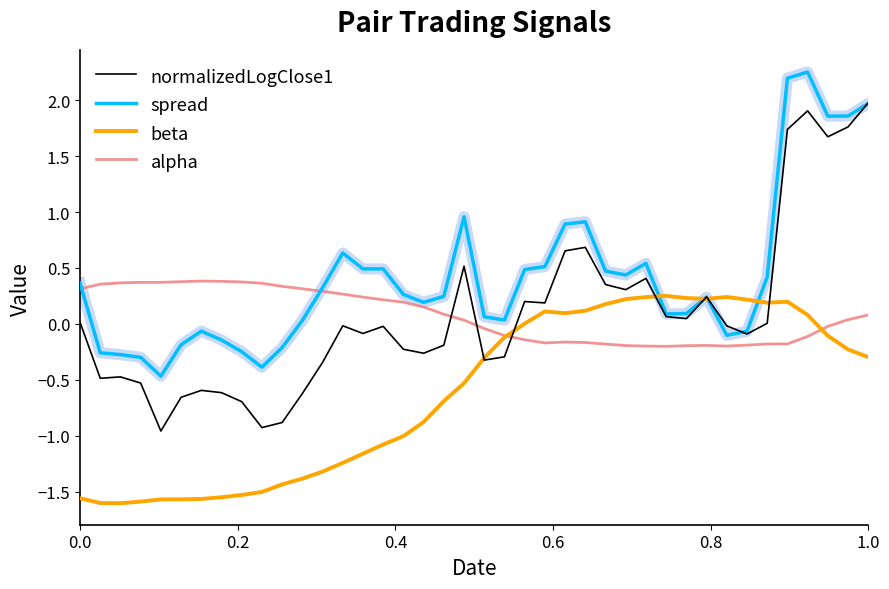

Which series has the largest total across all categories?

spread